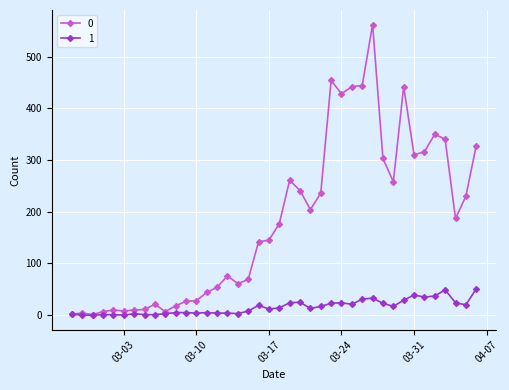

Rank the series by their maximum value, from highest to lowest.

0, 1